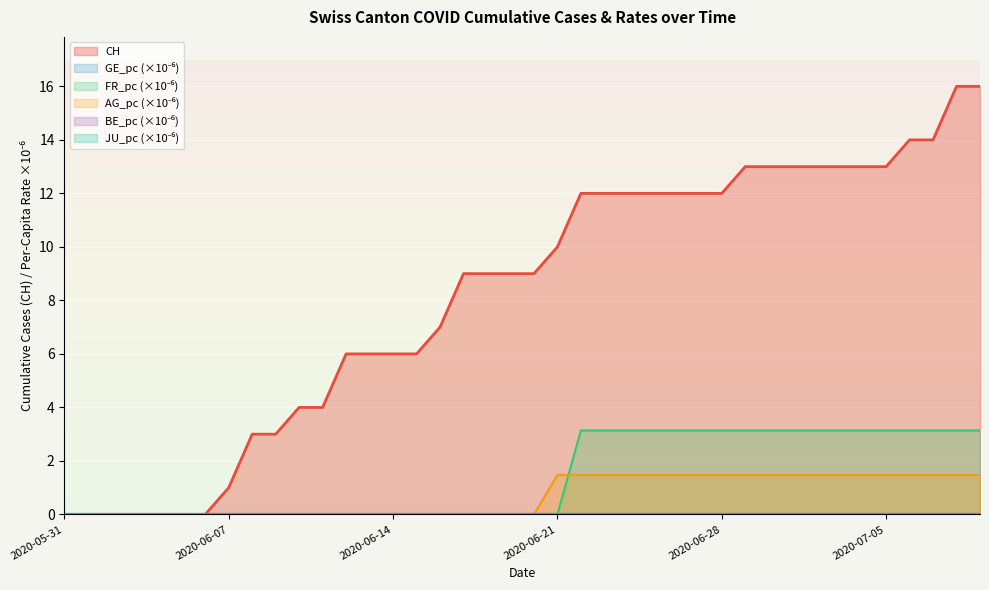

What is the maximum value for FR_pc?

3.1